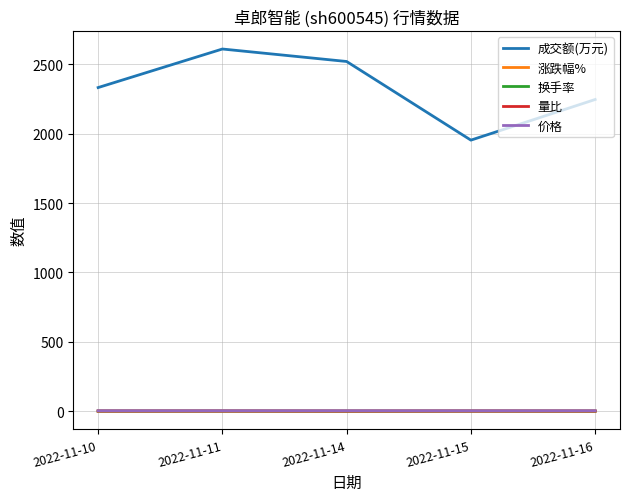

How many intersections are there between 换手率 and 涨跌幅%?

2